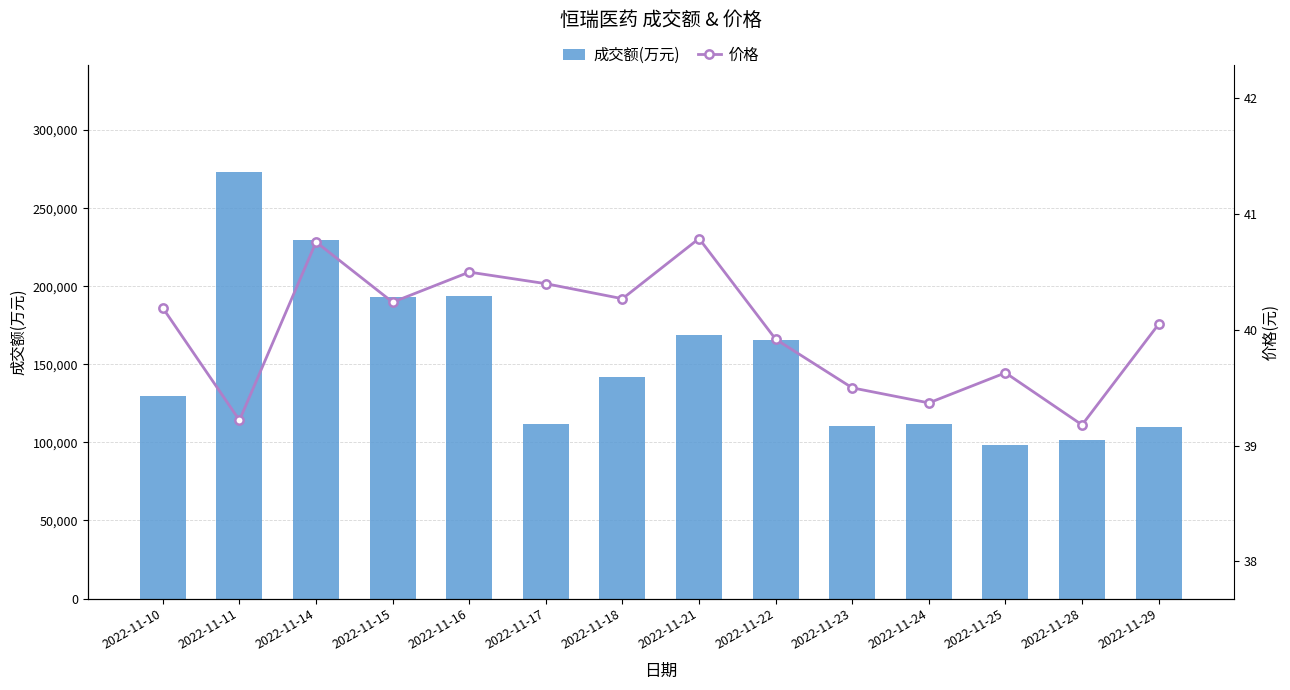

Are the bars horizontal?

No